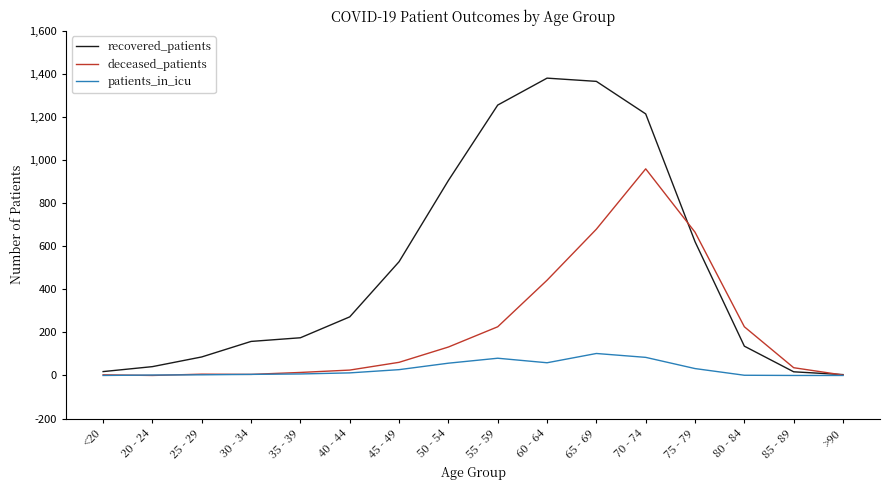

Rank the series by their average value, from highest to lowest.

recovered_patients, deceased_patients, patients_in_icu